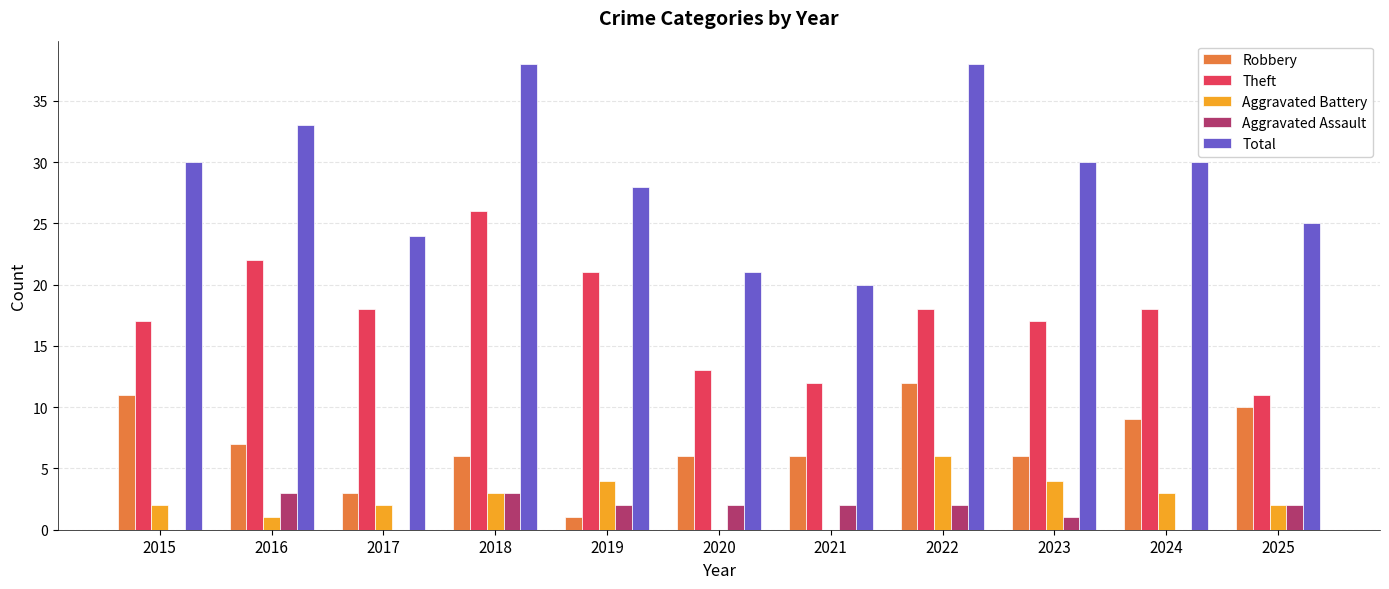

Which series has the largest total across all categories?

Total